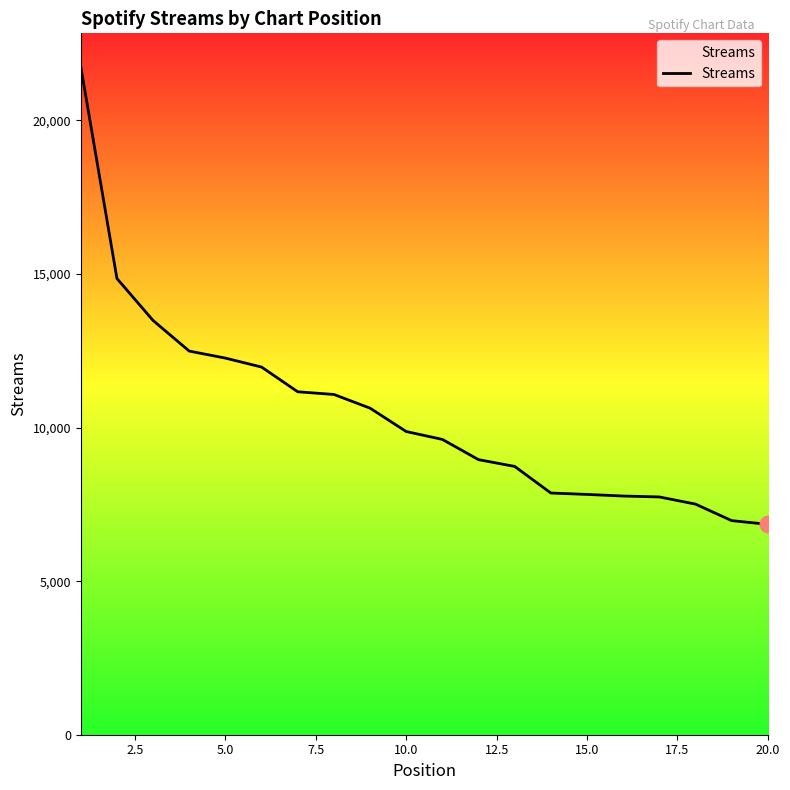

What is the greatest value displayed?

21750